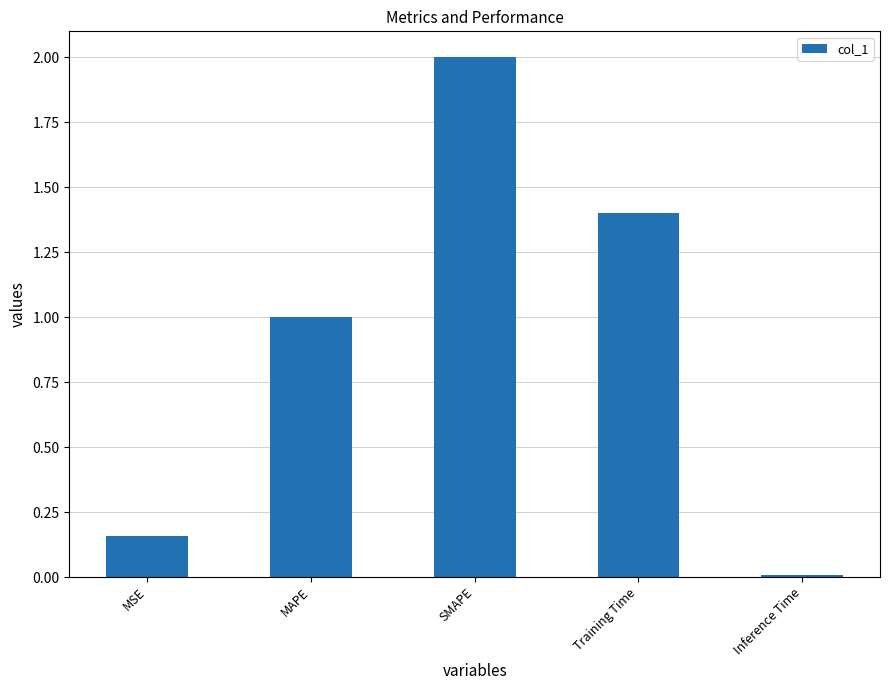

The value at MAPE is 1.0. True or false?

True